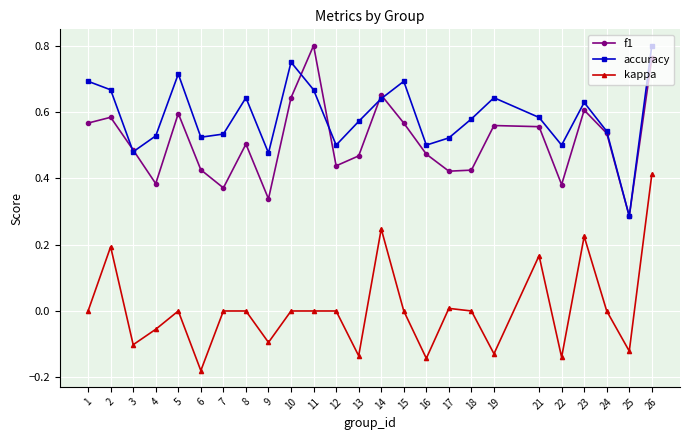

Which series has the largest total across all categories?

accuracy